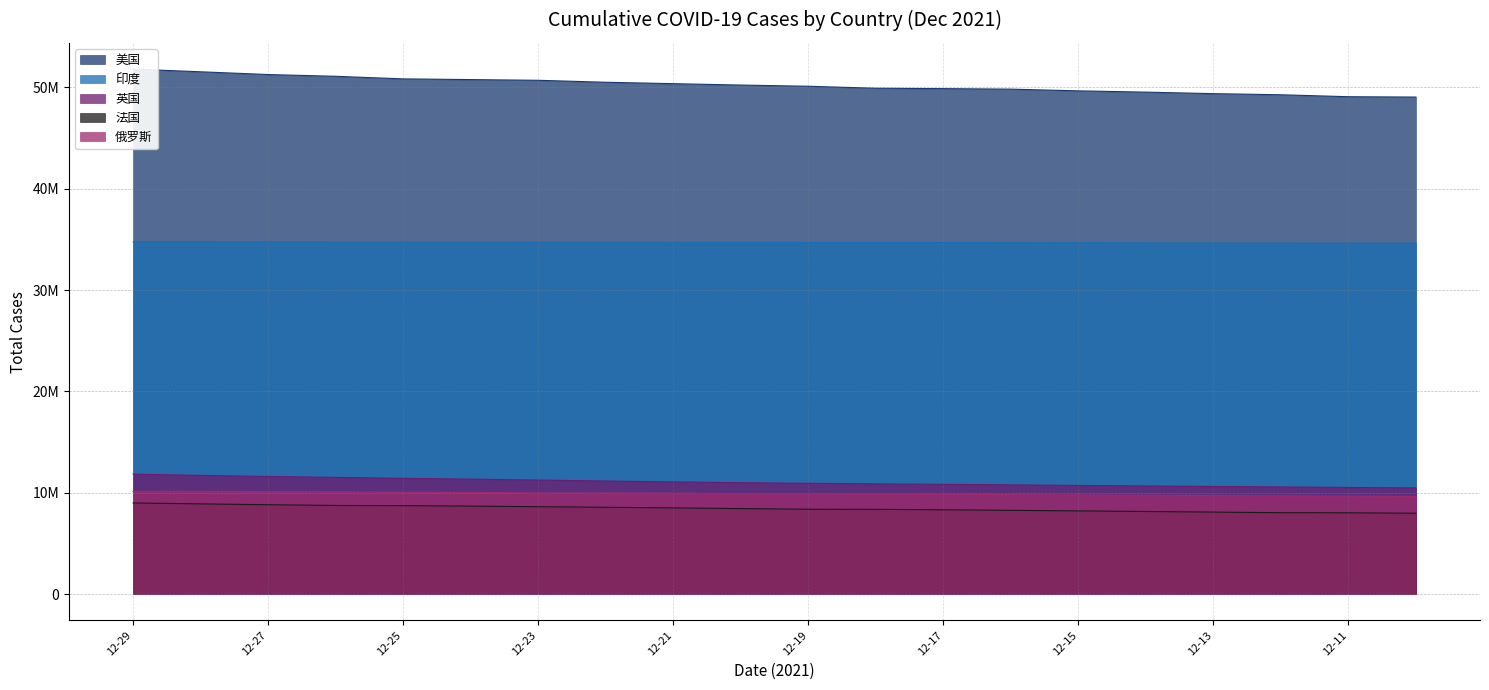

What is the value of the 美国 point at the 4th from the left?

51100799